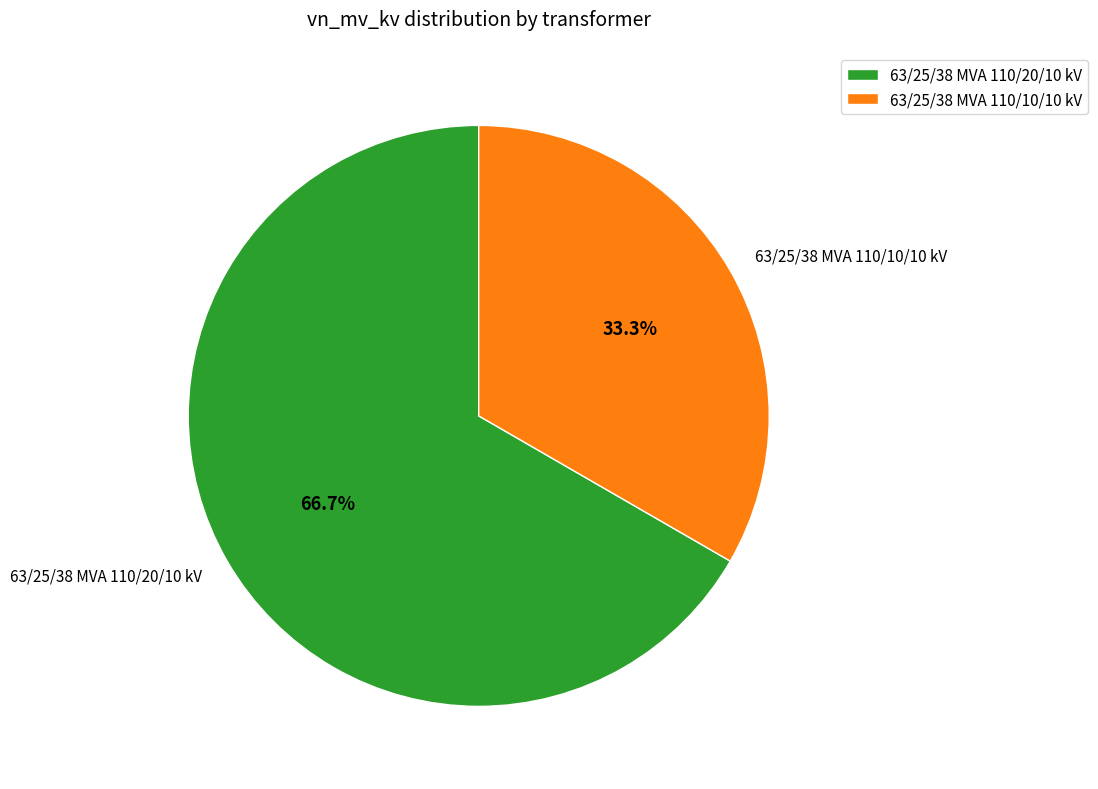

What percentage is the 63/25/38 MVA 110/10/10 kV slice, to the nearest percent?

33%